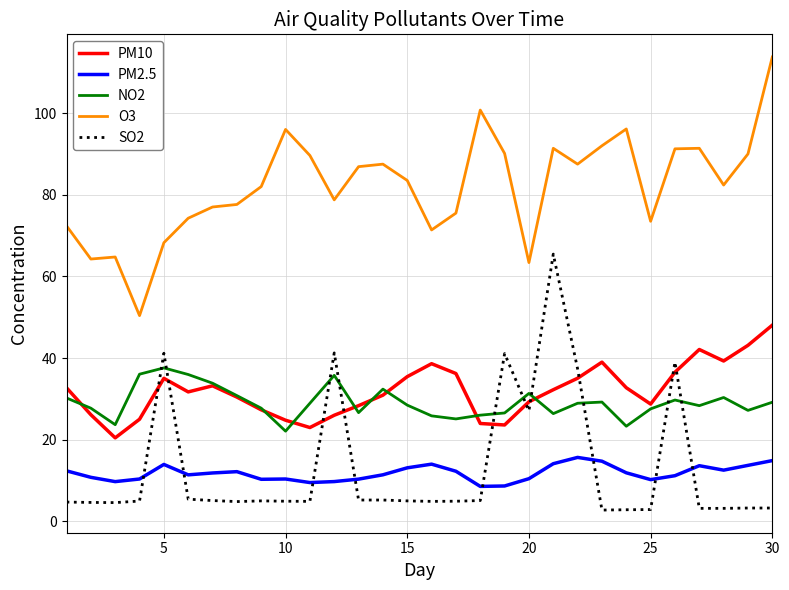

True or false: O3 and PM10 intersect in this chart.

False